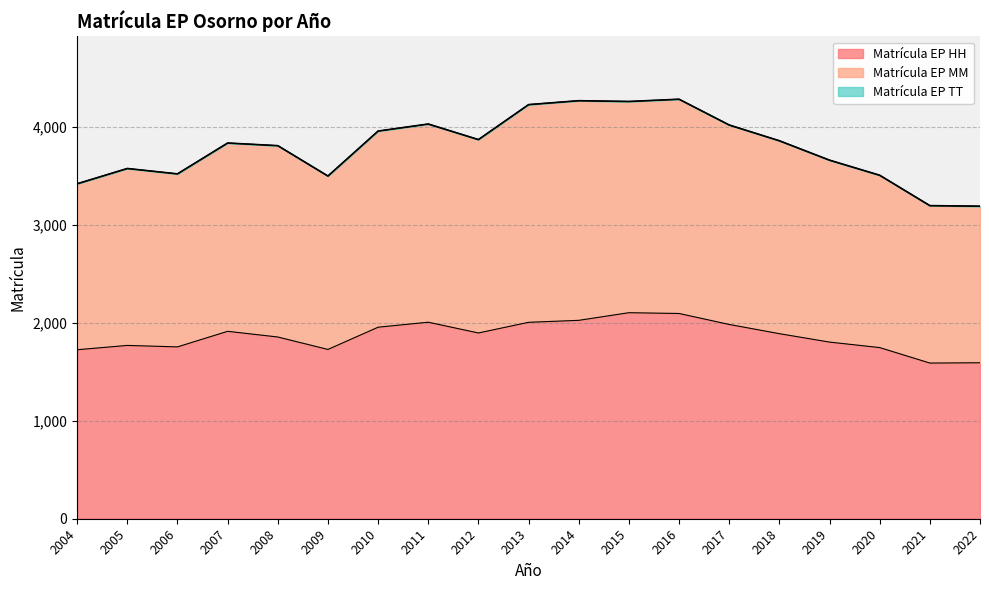

How many data points in Matrícula EP HH are above 1889?

9